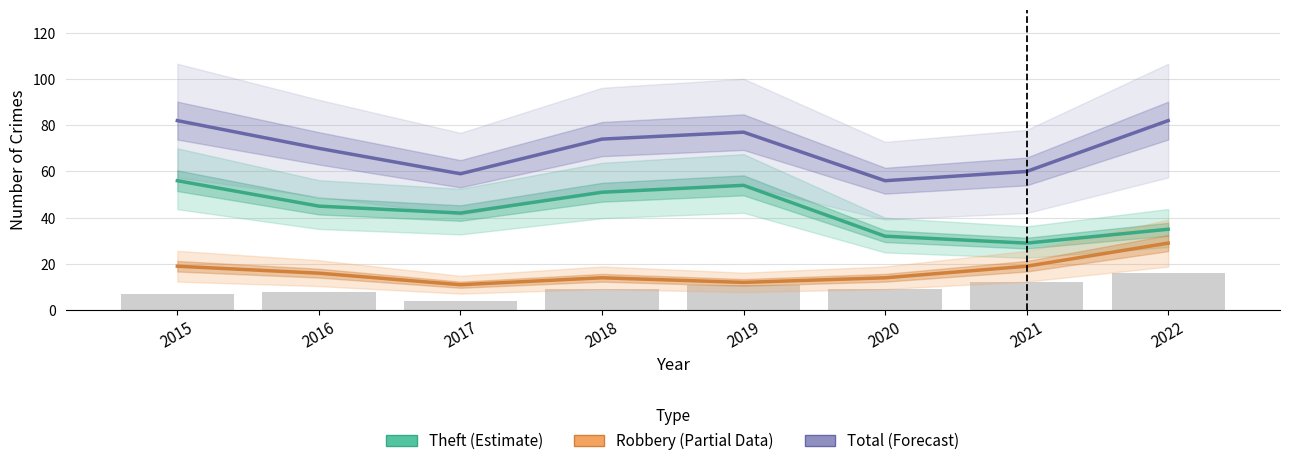

What is the value of the Robbery (Partial) bar at the 6th from the left?

14